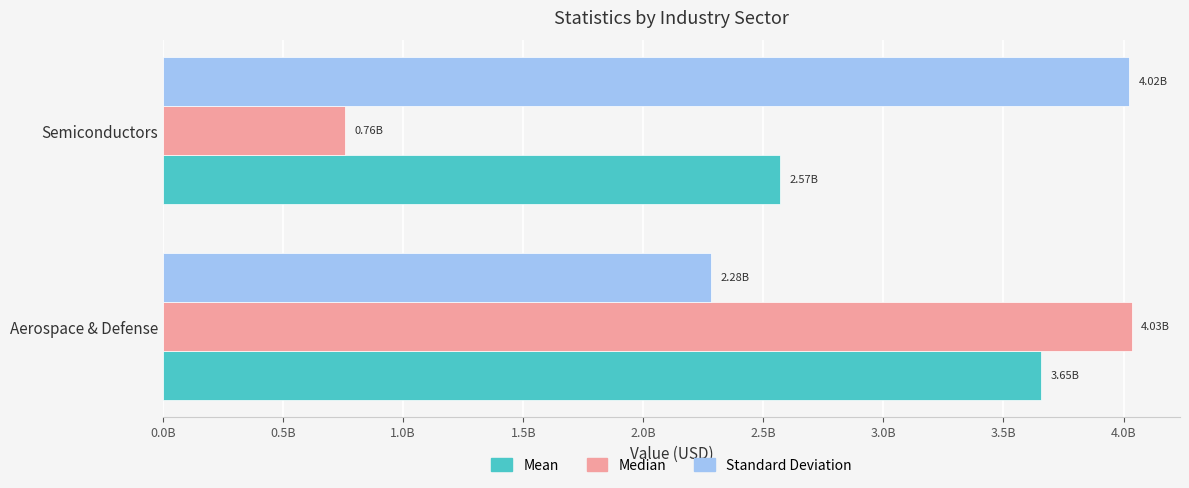

What are all the series names shown in the legend?

Mean, Median, Standard Deviation